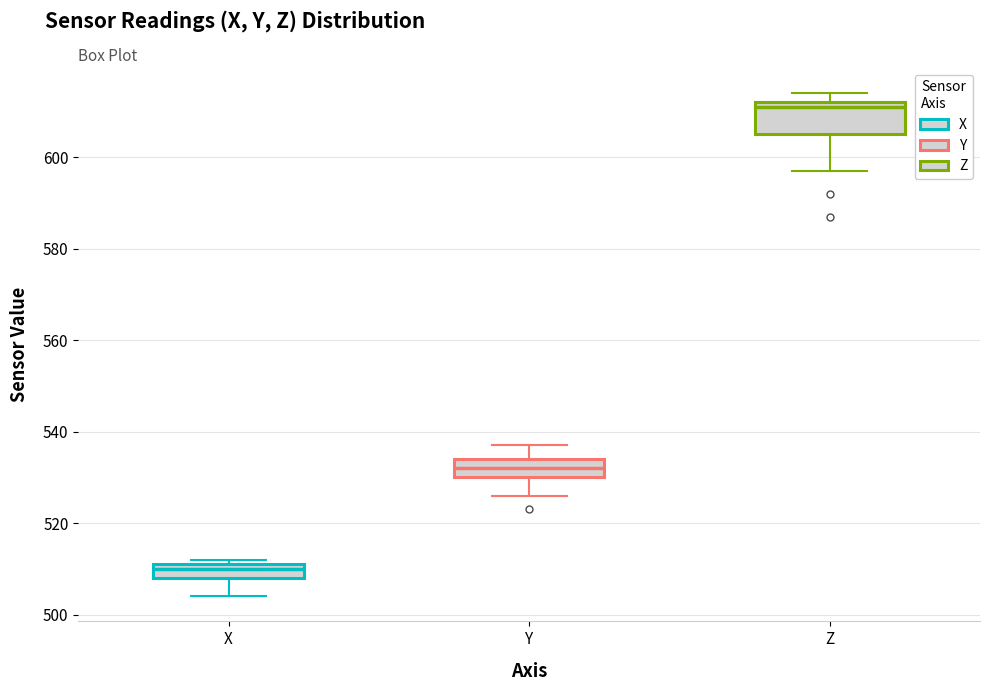

Comparing the boxes themselves (not the whiskers), which one is the tallest?

Z